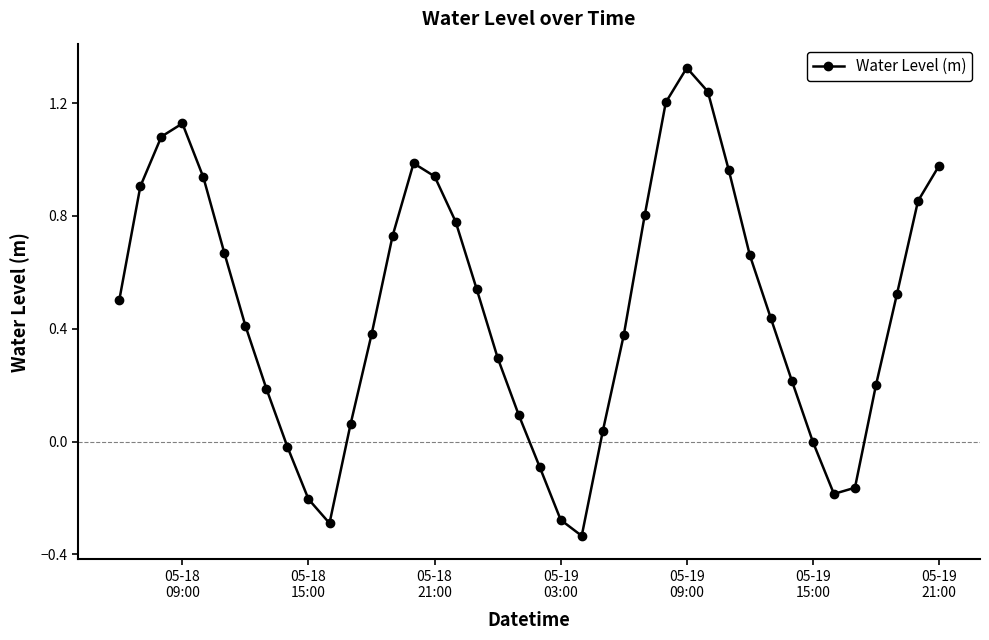

True or false: the data has more than 0 interior local peaks.

True